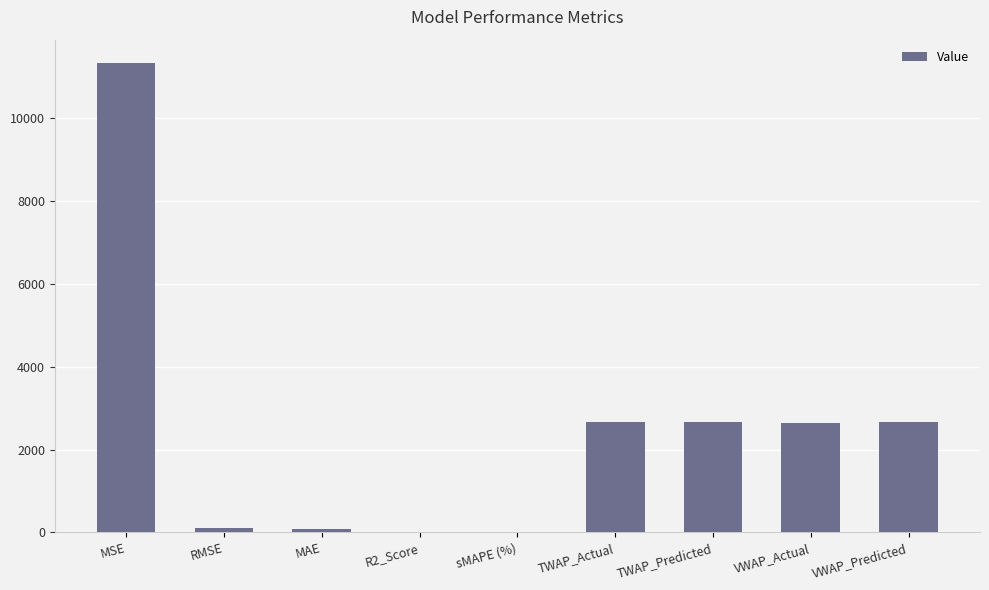

What is the sum of all values?

22157.3